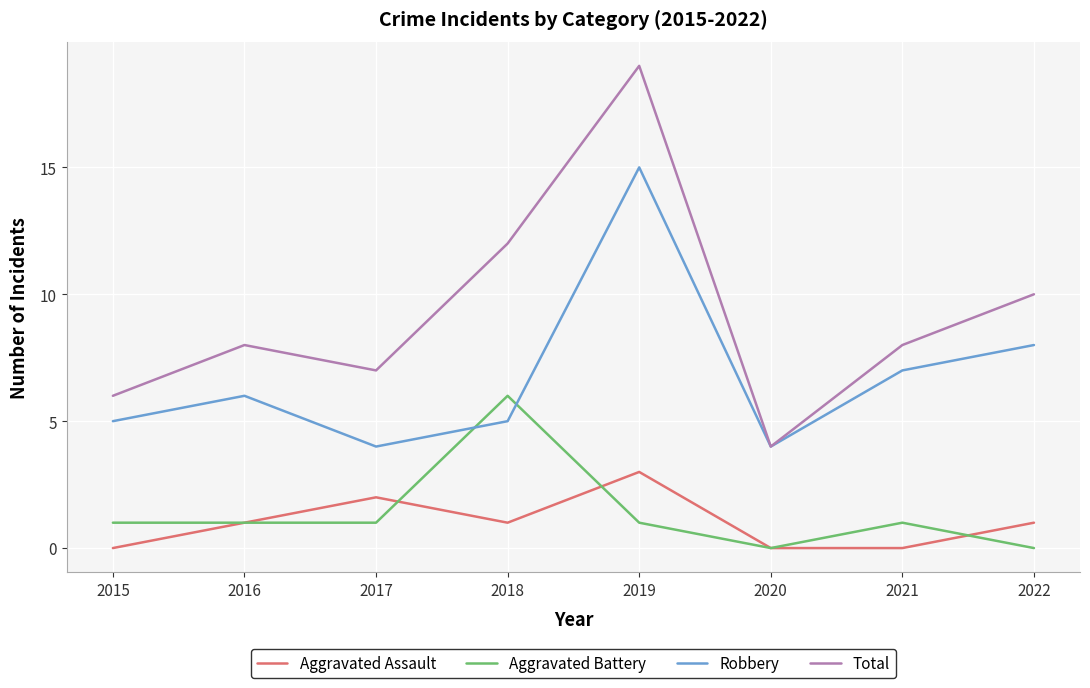

Count the Aggravated Battery values in the range 1 to 2.

5